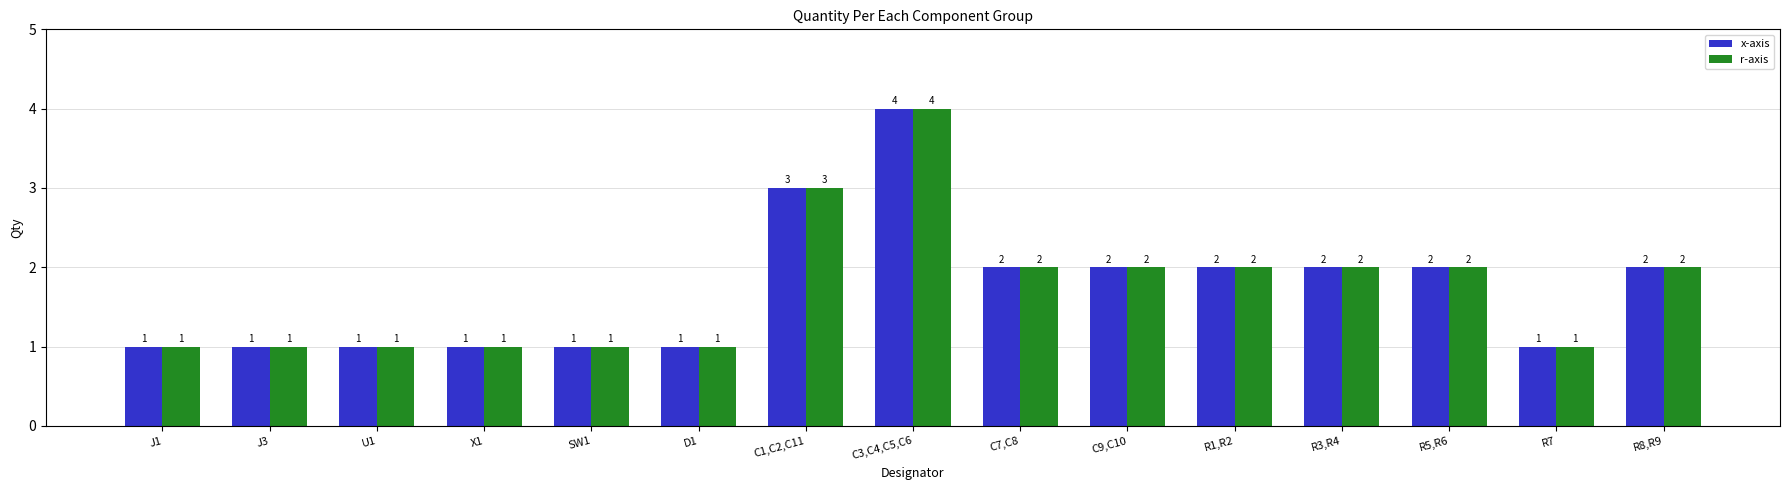

What is the minimum value for r-axis?

1